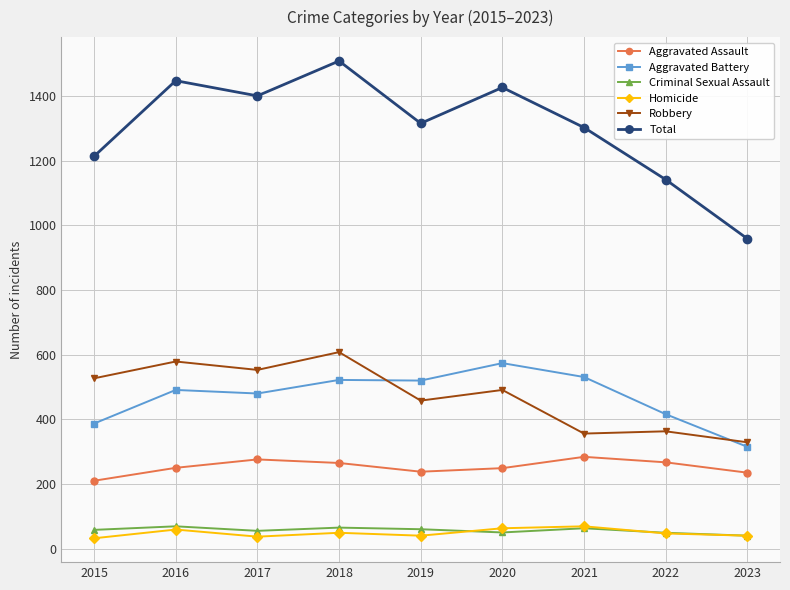

True or false: Aggravated Assault has more than 0 interior local peaks.

True